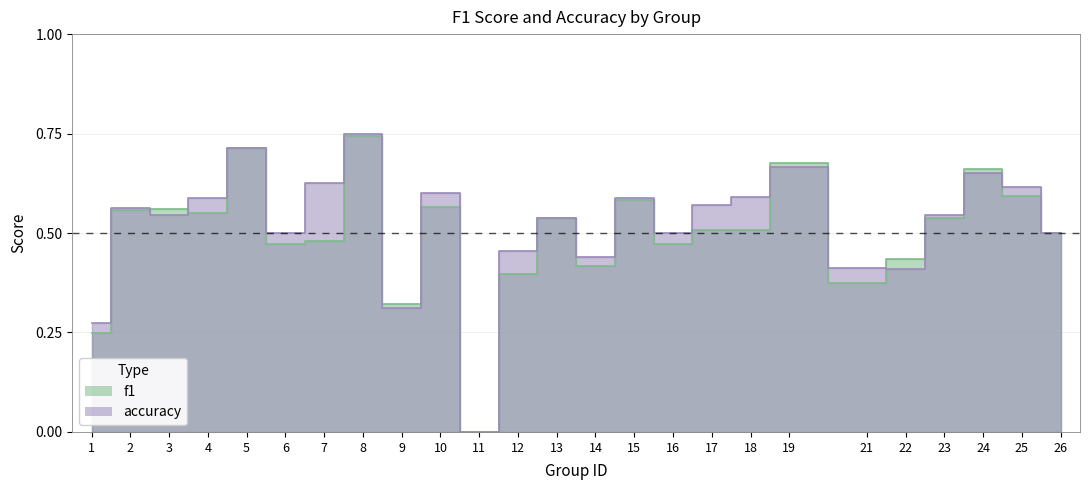

Is it true that f1 equals 0.3 at 6?

False